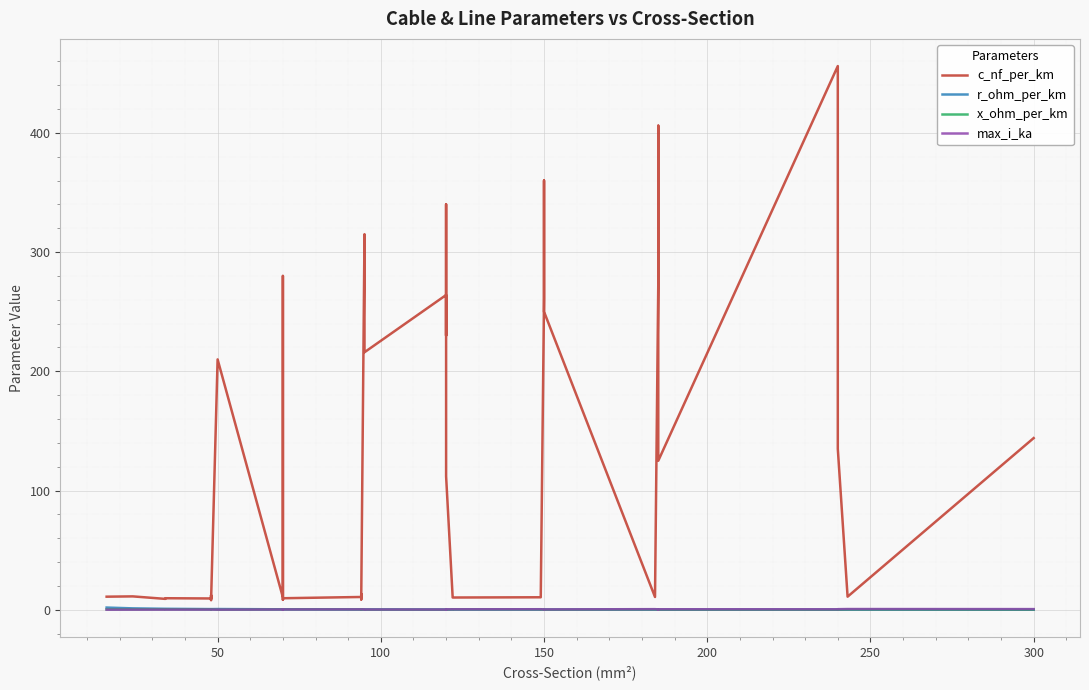

What is the difference between the maximum and minimum values in the x_ohm_per_km series?

0.4